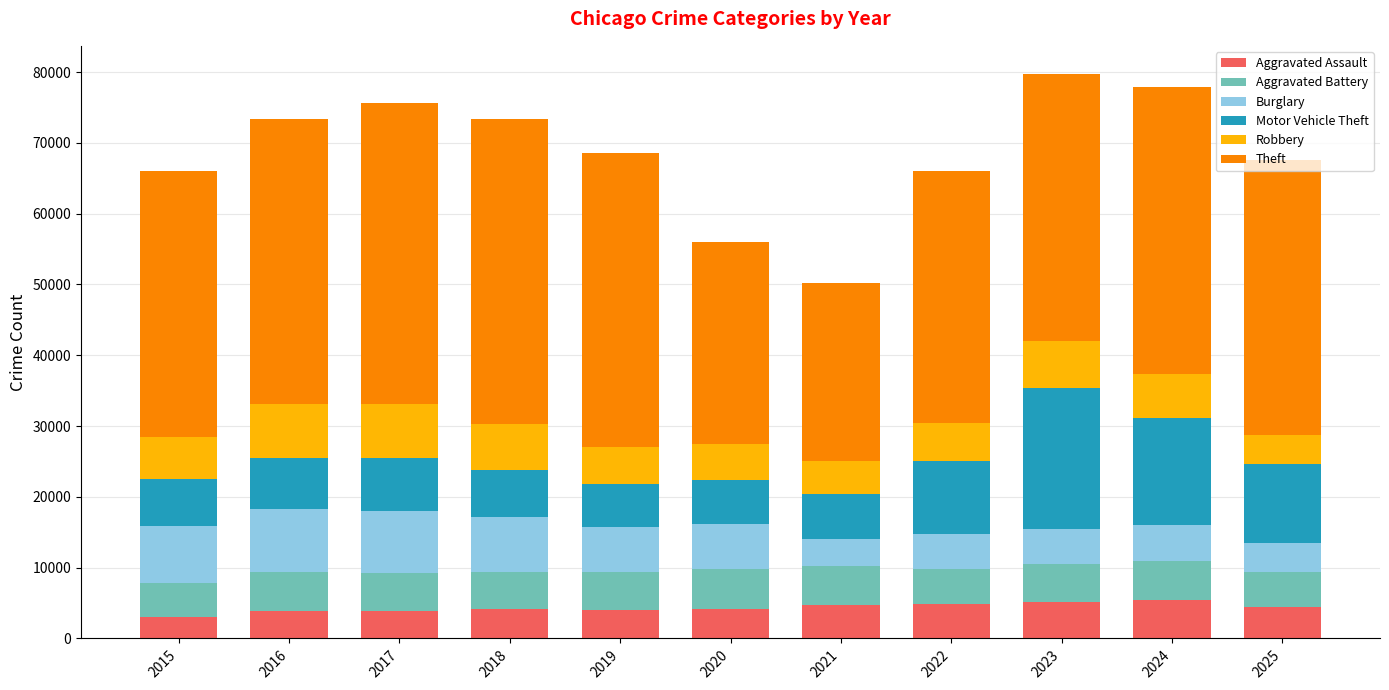

What is the total value across all series at 2024?

77882